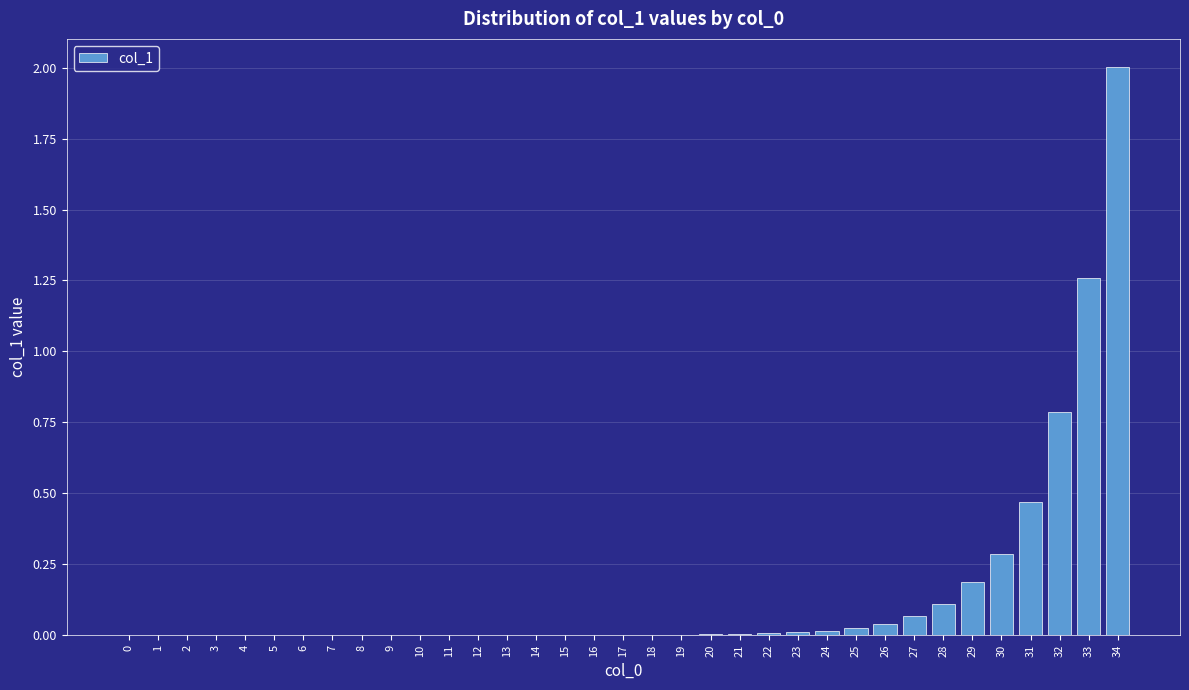

The value at 11 is 0.0. True or false?

True